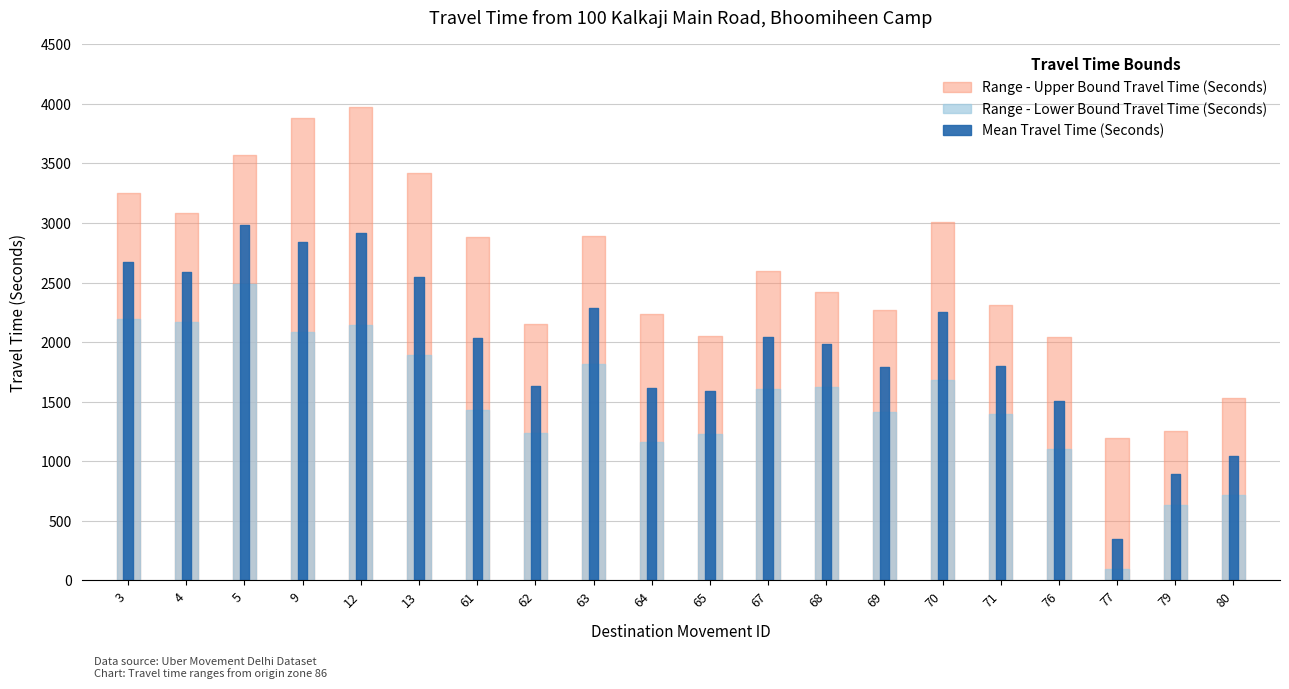

True or false: Mean Travel Time (Seconds) has more than 0 points higher than both neighbors.

True